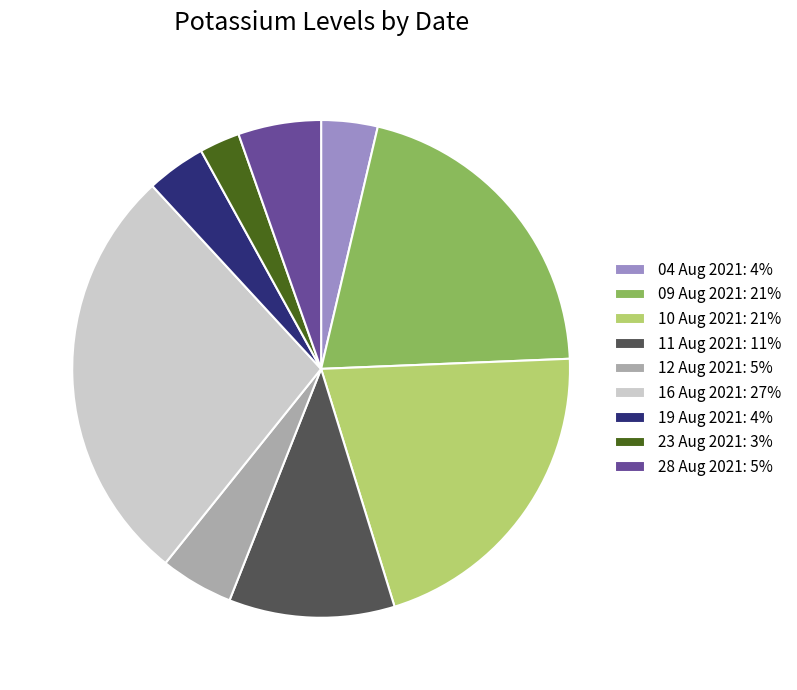

Is 10 Aug 2021 the majority of the pie?

No